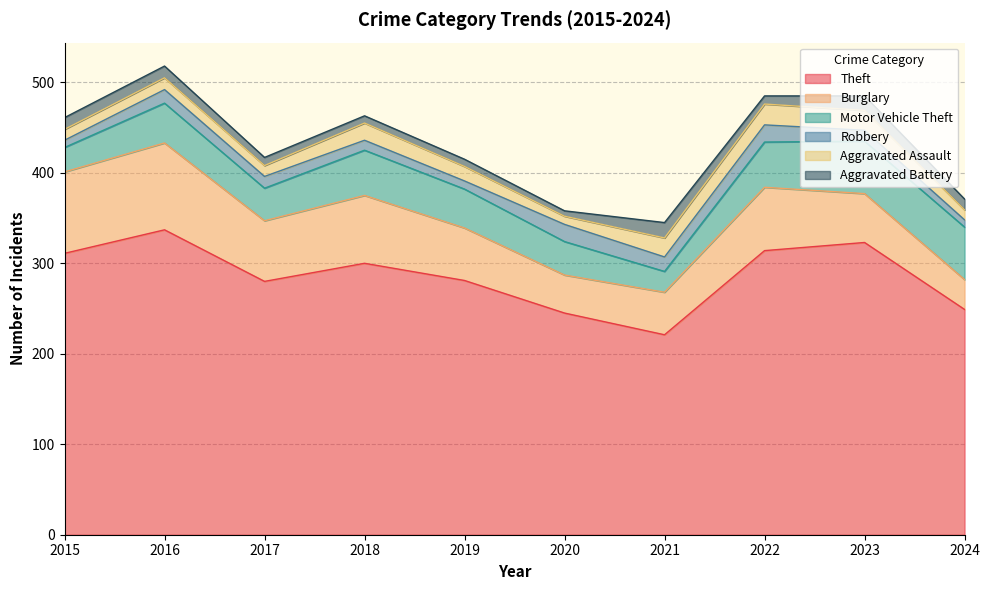

At which category does the chart reach its peak across all series?

2016